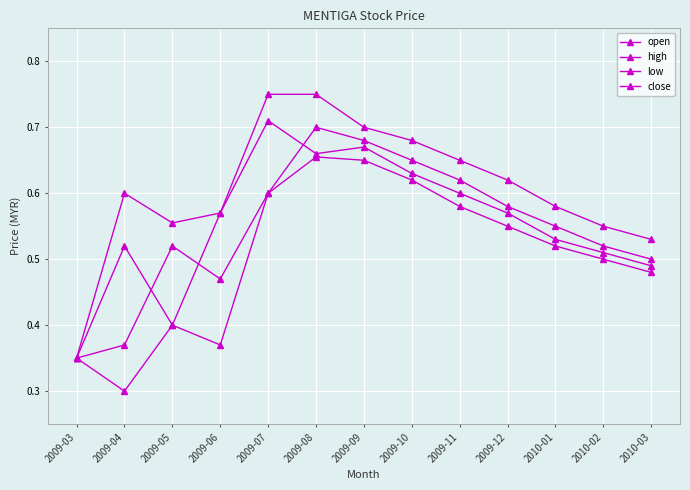

The close series shows 0.8 at 2009-12. True or false?

False